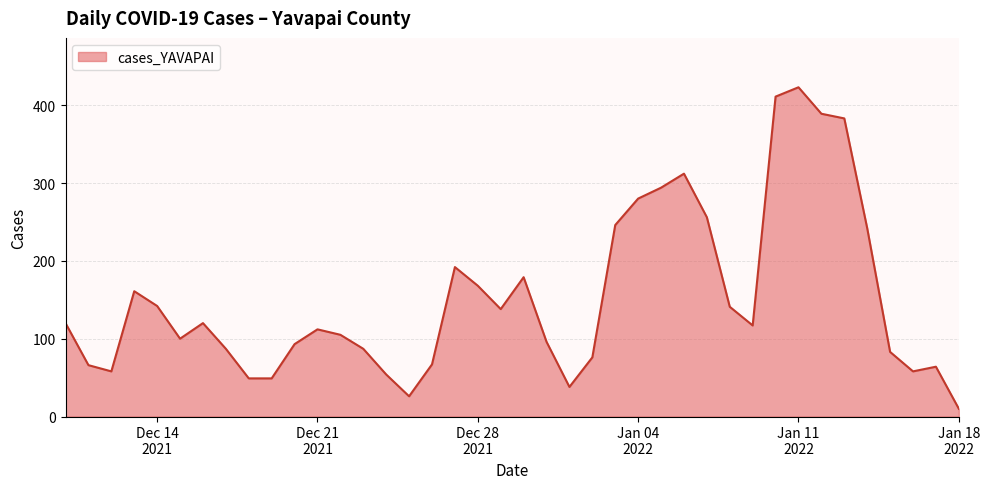

What is the greatest value displayed?

423